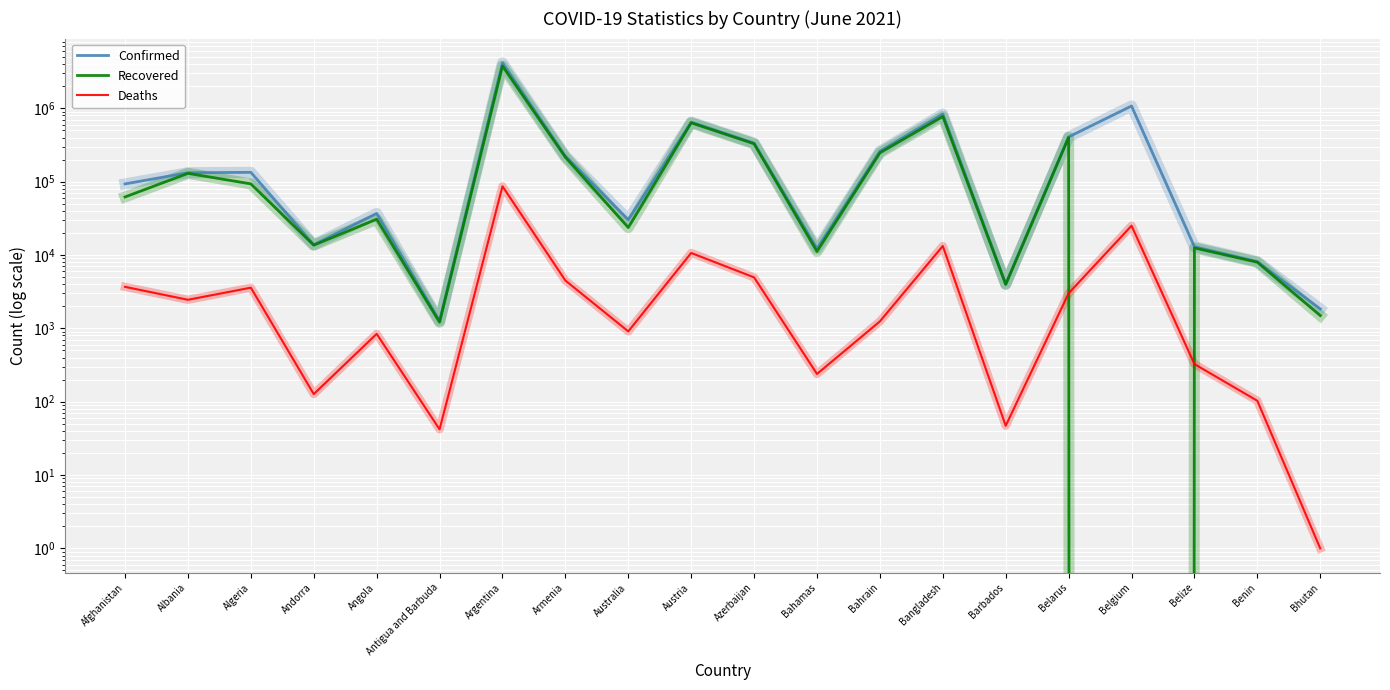

How many interior local peaks does the Confirmed series have?

6